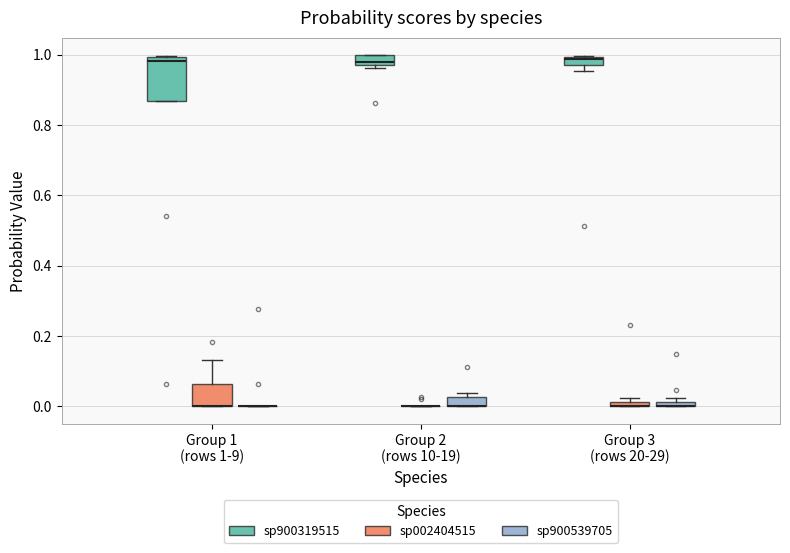

Where is the lower edge of the box for Group 2 (rows 10-19) (sp900319515) on the y-axis? The values are not printed on the chart, so give them approximately, as read against the axis.

0.98